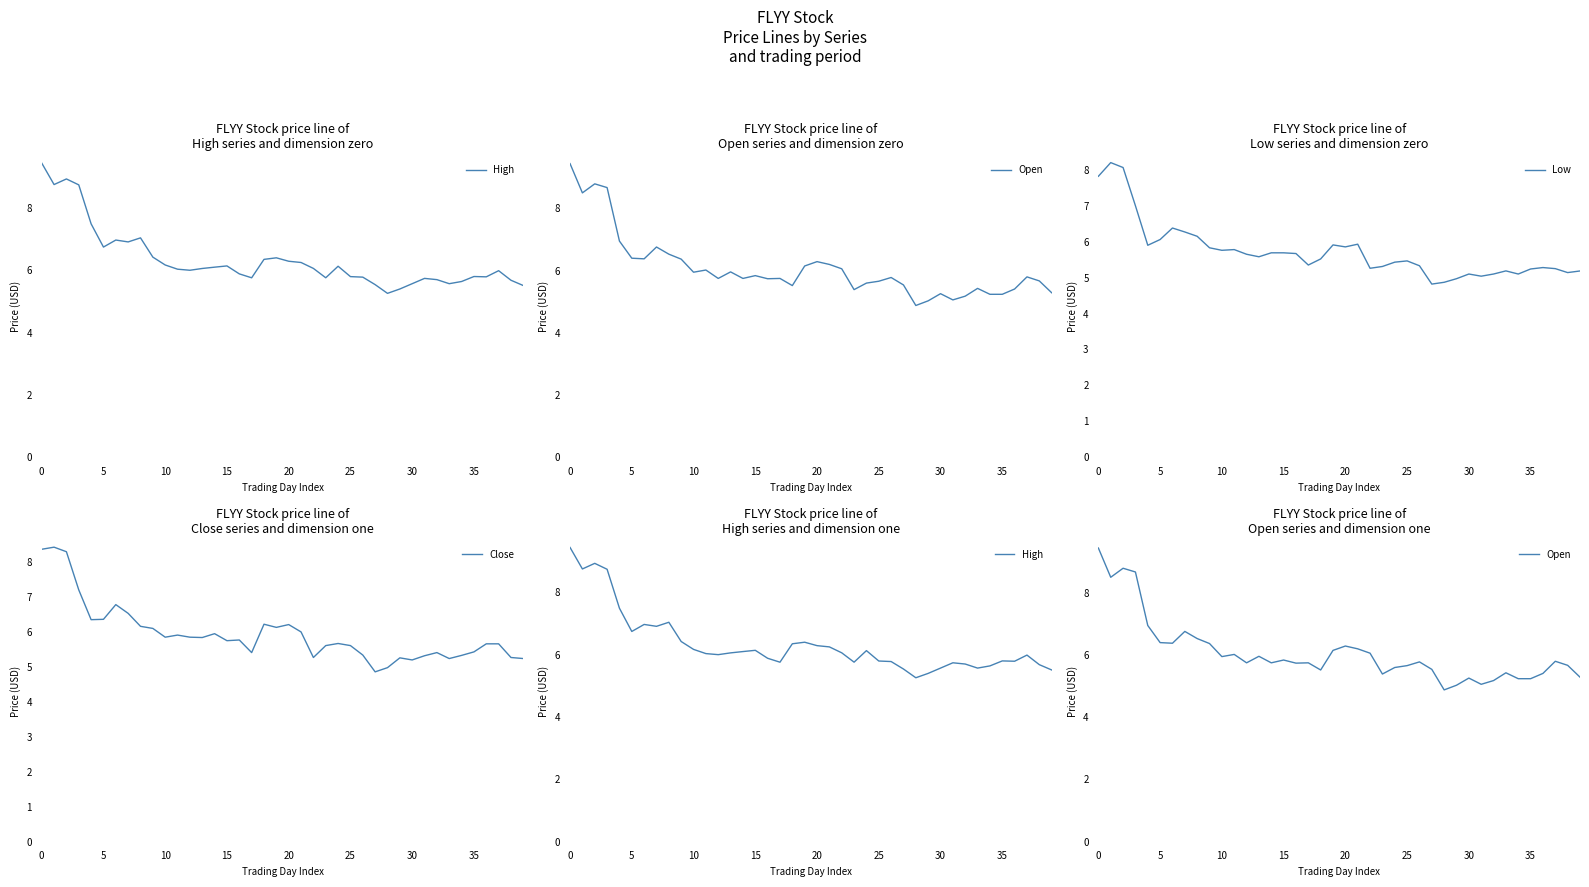

Which series has the largest total across all categories?

High